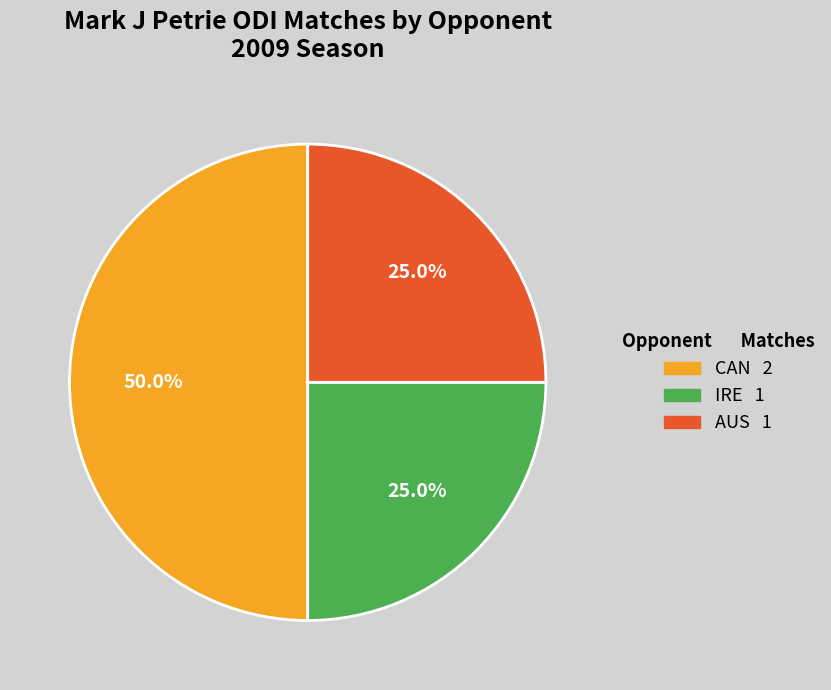

Count the number of slices in the pie.

3